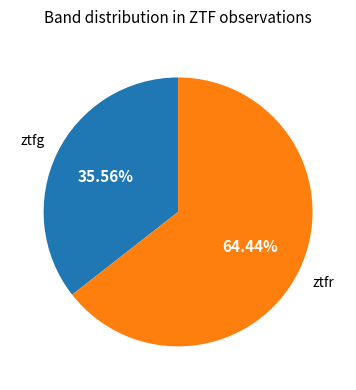

Does any single category account for the majority?

Yes